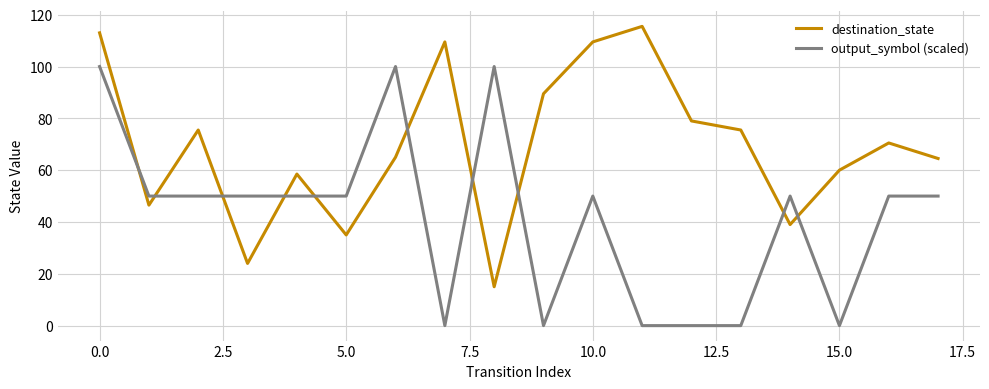

List the series in order of their overall mean, highest first.

destination_state, output_symbol (scaled)